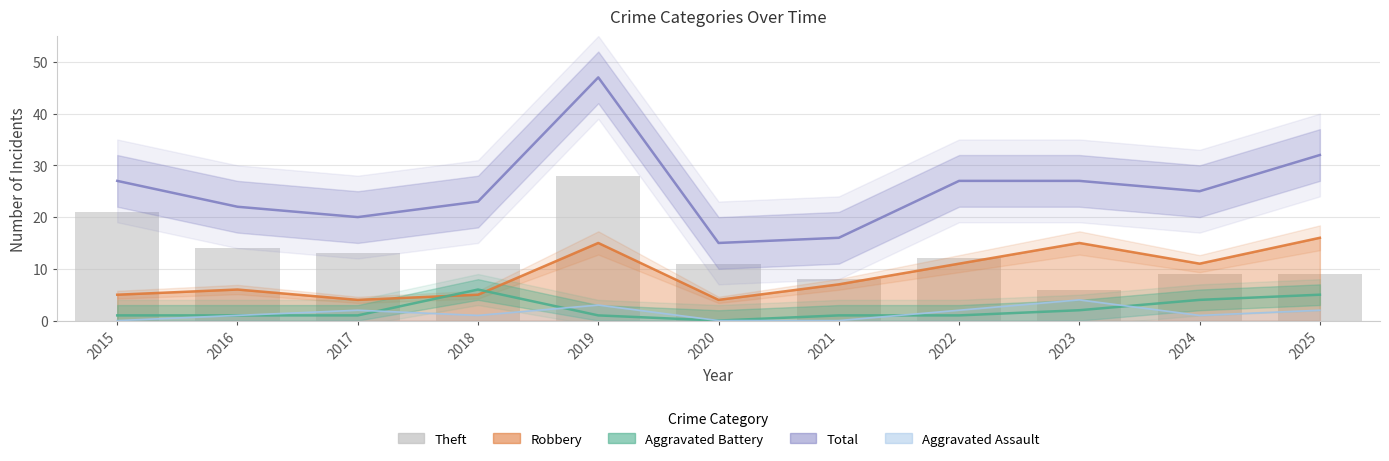

Reading left to right, extract all data points from this chart.

21	14	13	11	28	11	8	12	6	9	9